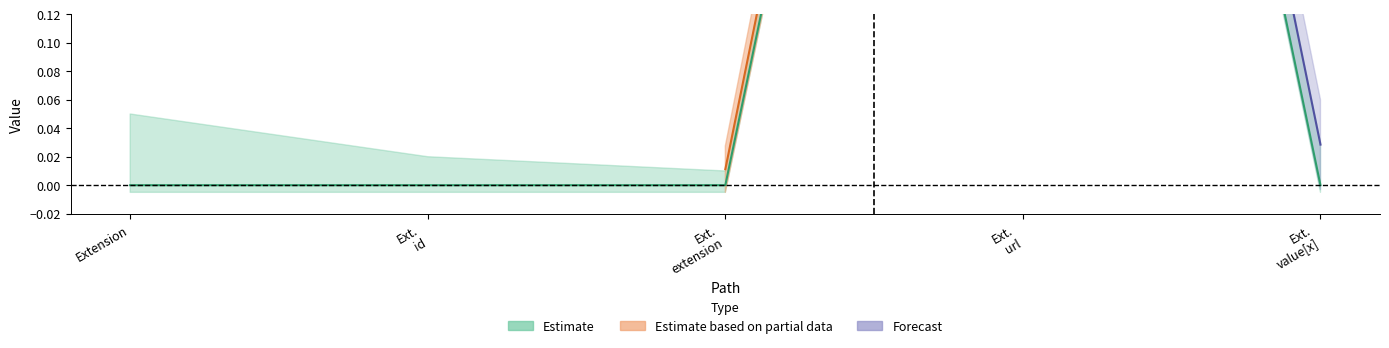

How many interior local peaks (higher than both neighbors) does the data have?

1